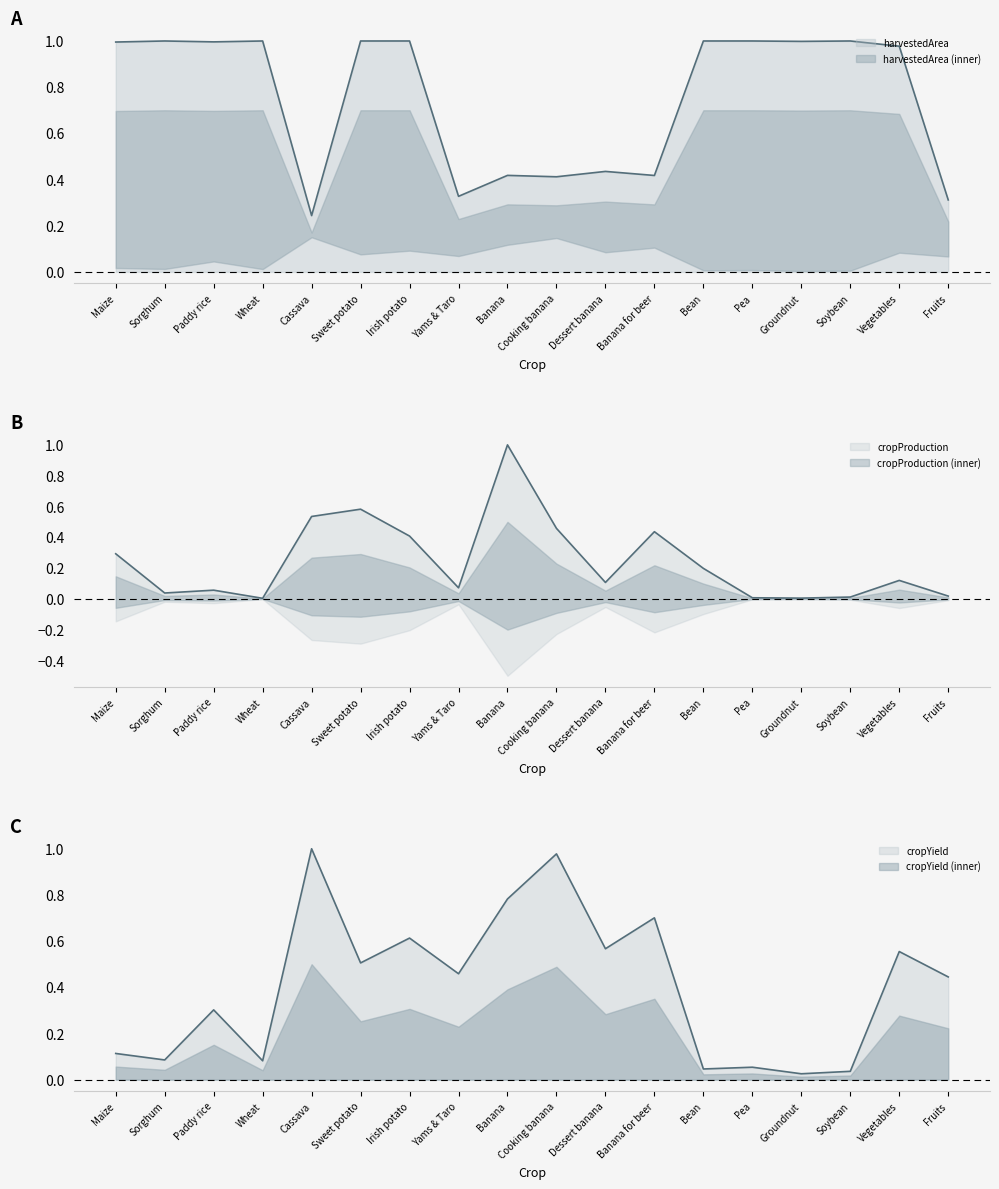

Between Sorghum and Cooking banana, which series saw the biggest shift?

cropYield